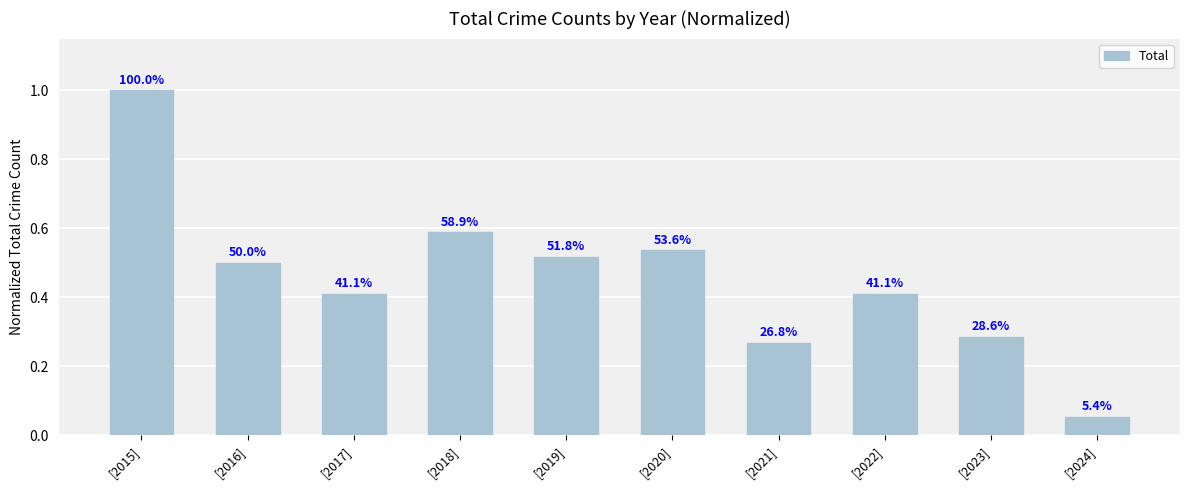

What is the value of the 2nd bar from the left?

0.5